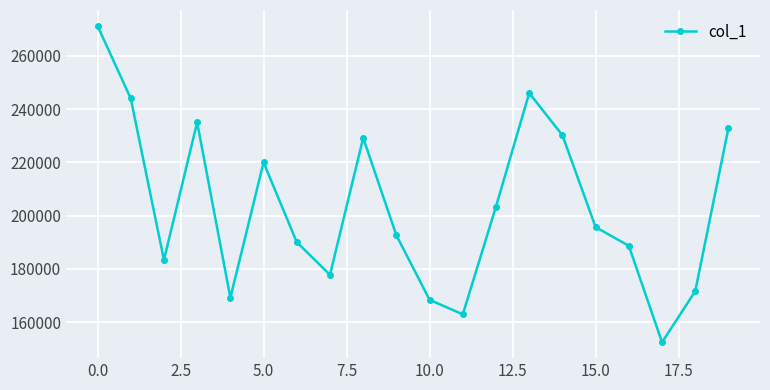

What is the greatest value displayed?

271252